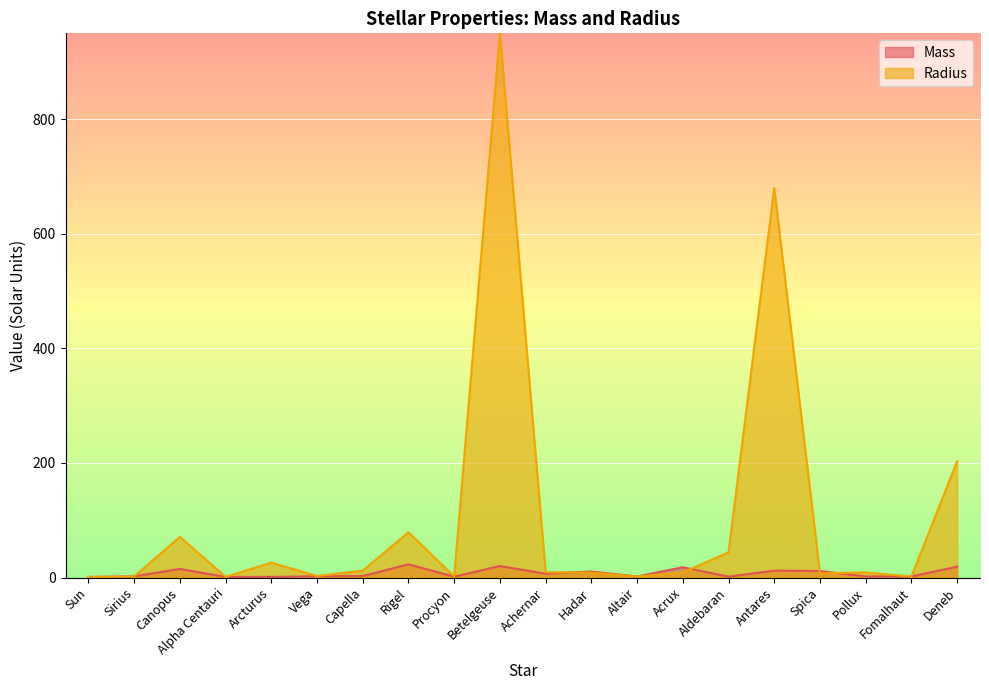

What is the sum of all Mass values?

154.3